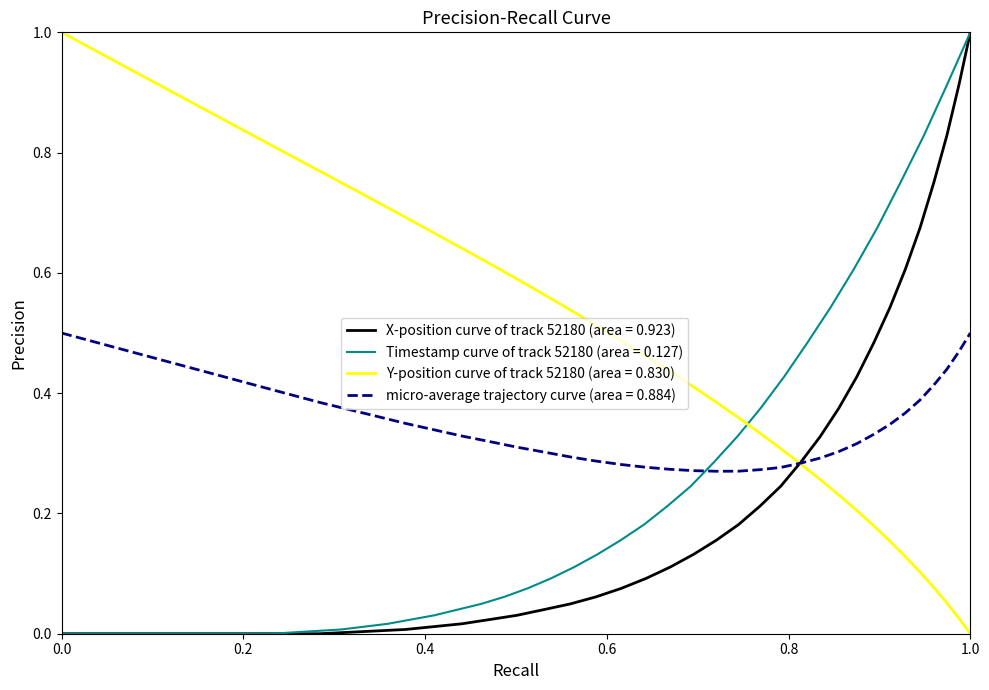

Is this an area chart (filled region under the line)?

No